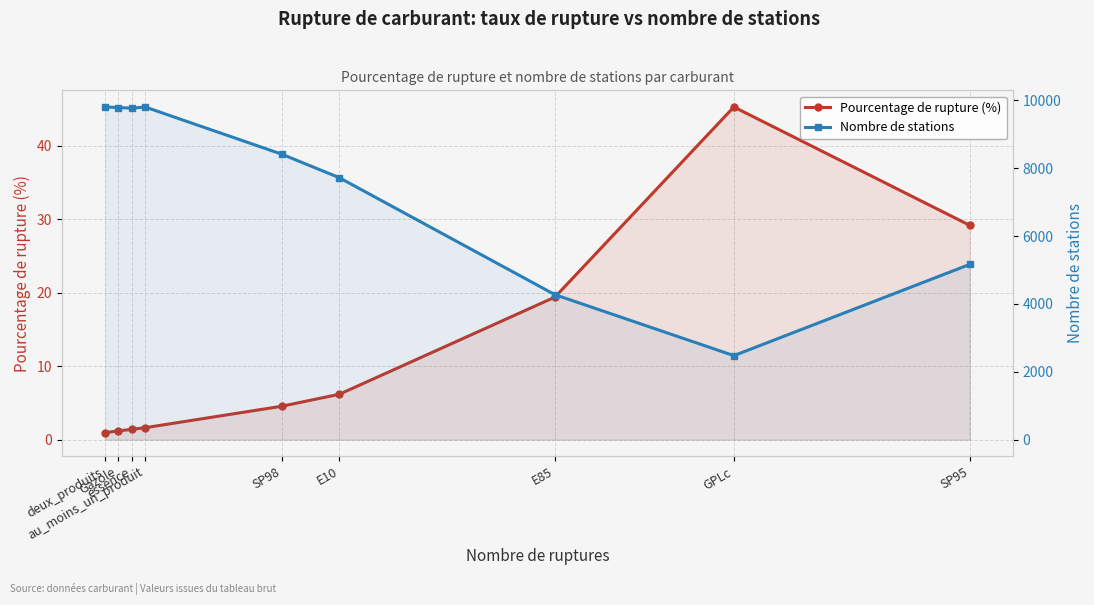

How many interior local peaks does the Nombre de stations series have?

1